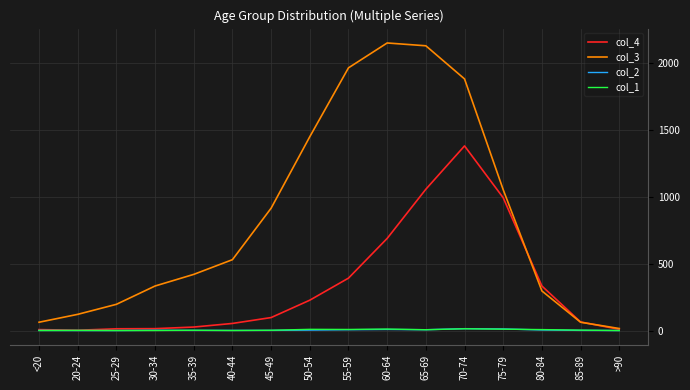

Where does the col_1 series first go above 3?

50-54